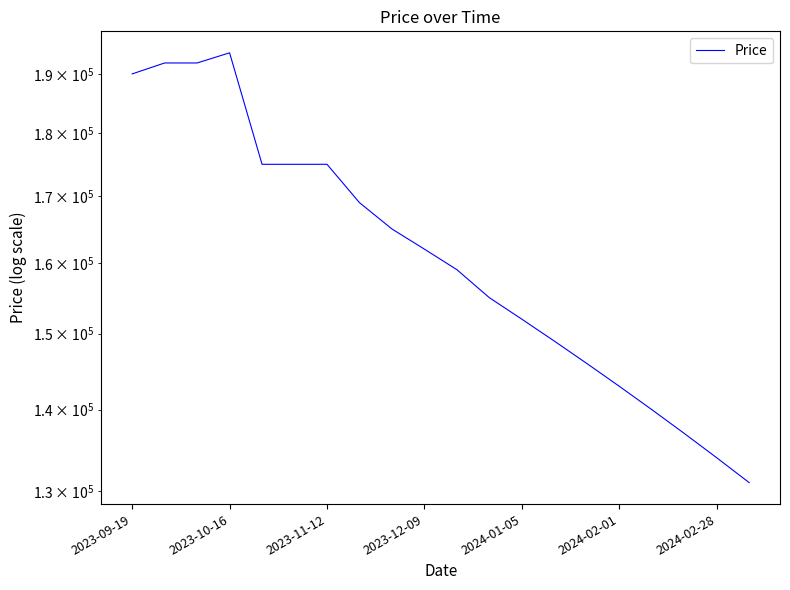

Approximately how many times larger is the value at 17 compared to 13?

0.9